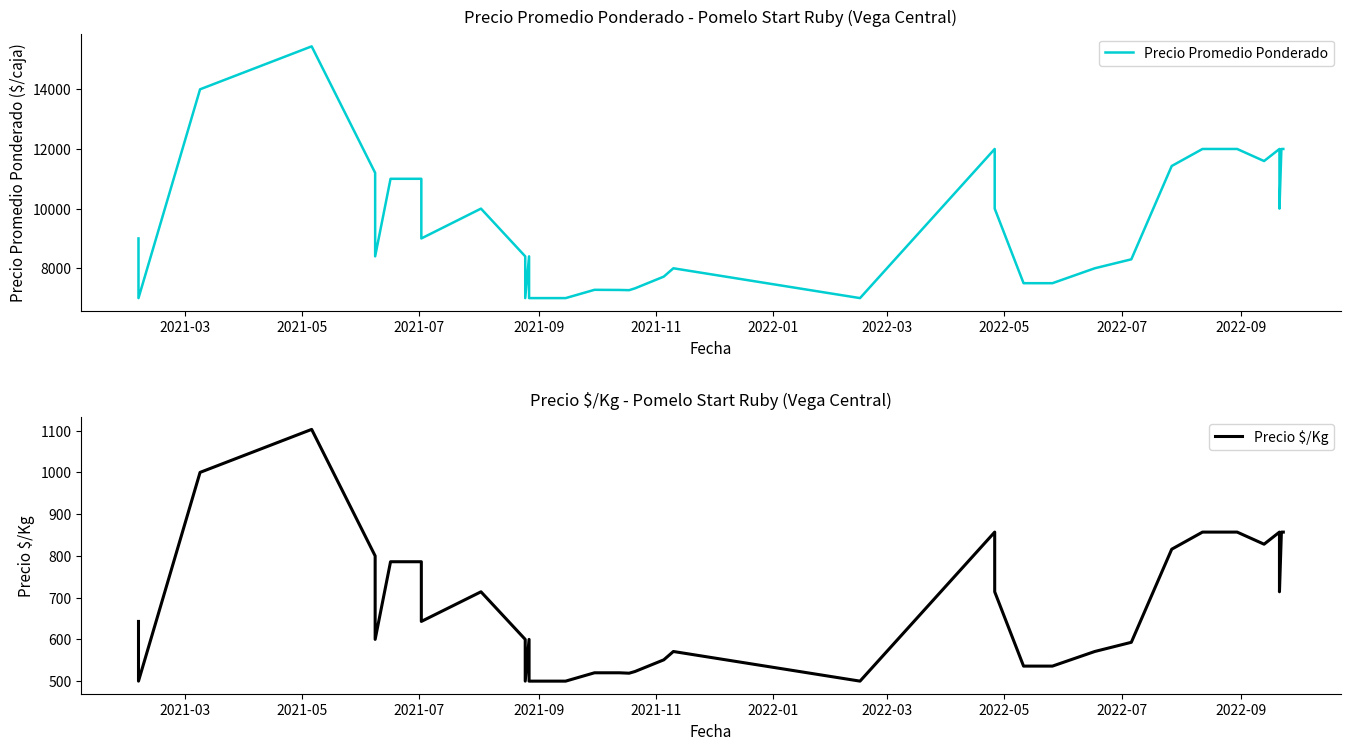

Which series has the largest total across all categories?

Precio Promedio Ponderado